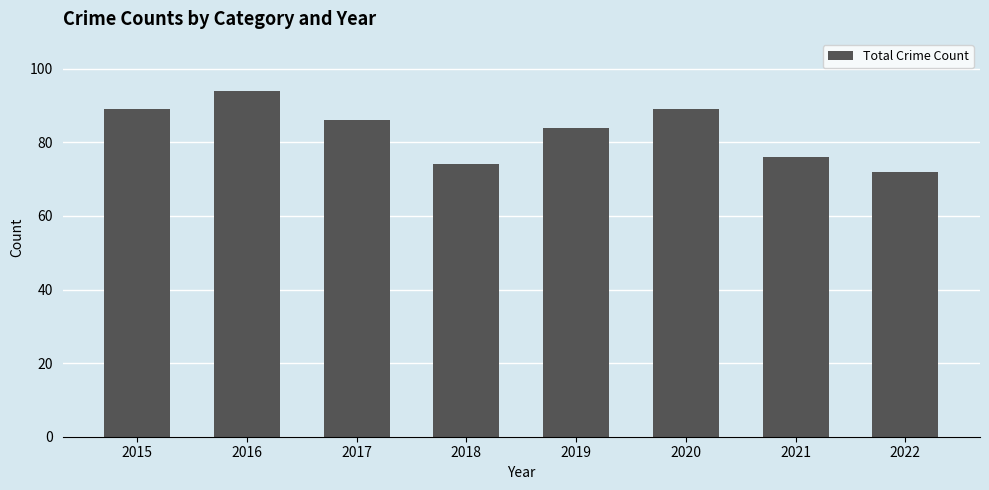

Does the chart contain any negative values?

No